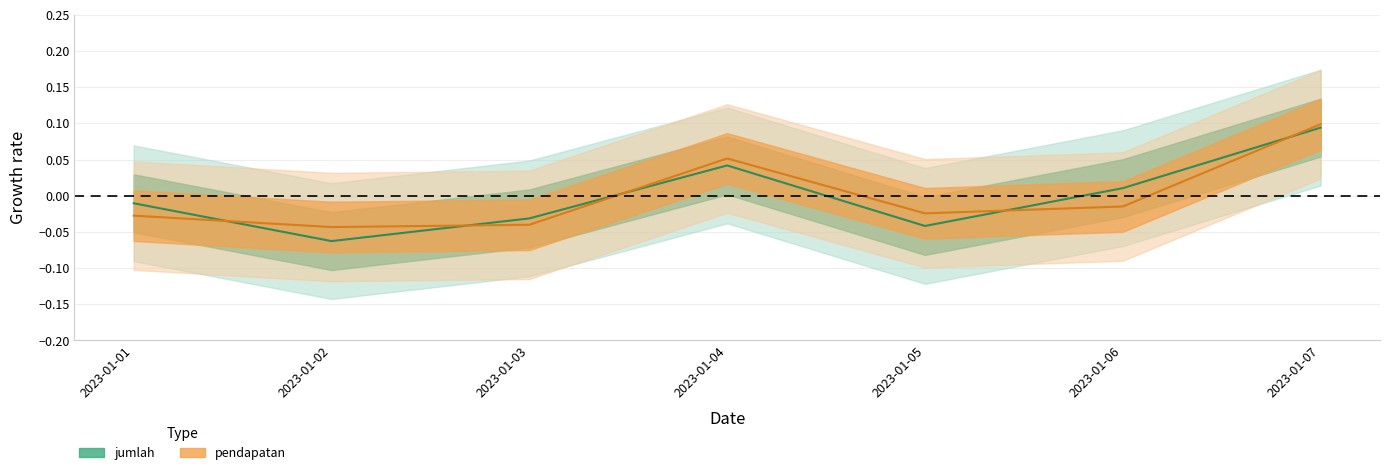

True or false: jumlah has more than 2 interior local peaks.

False